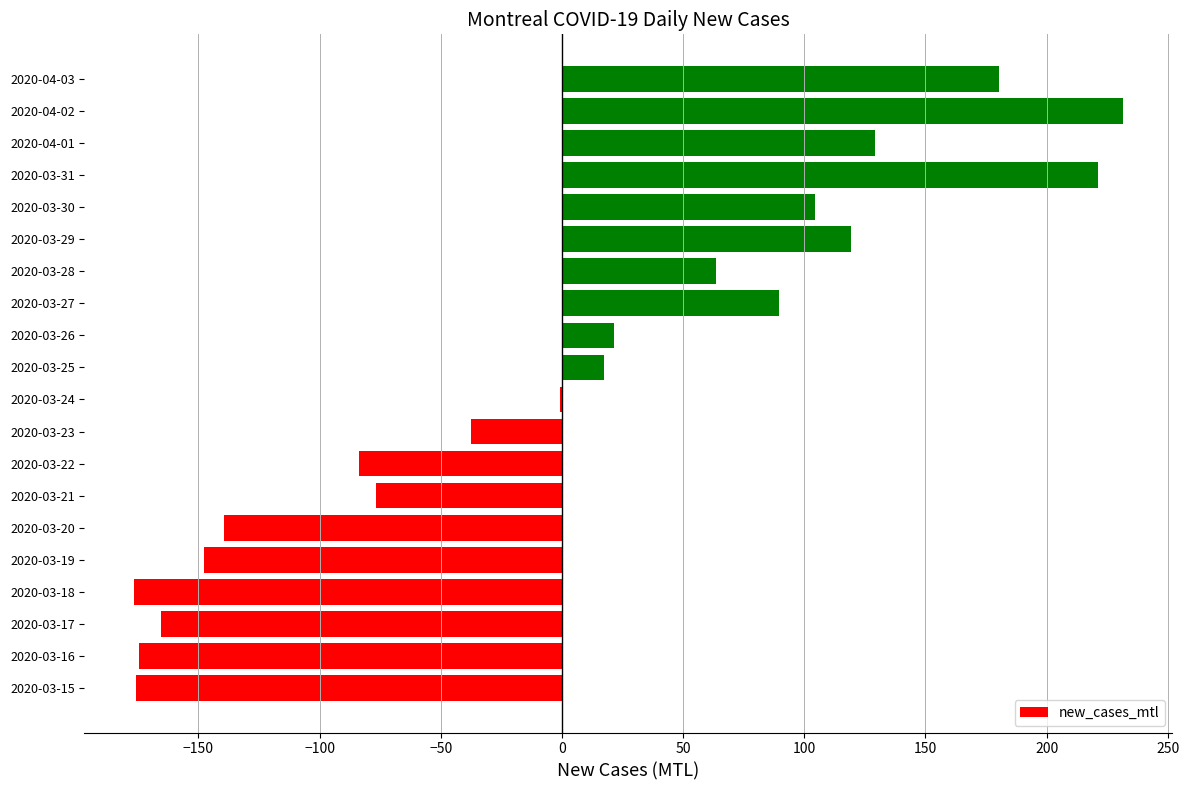

What is the greatest value displayed?

231.4